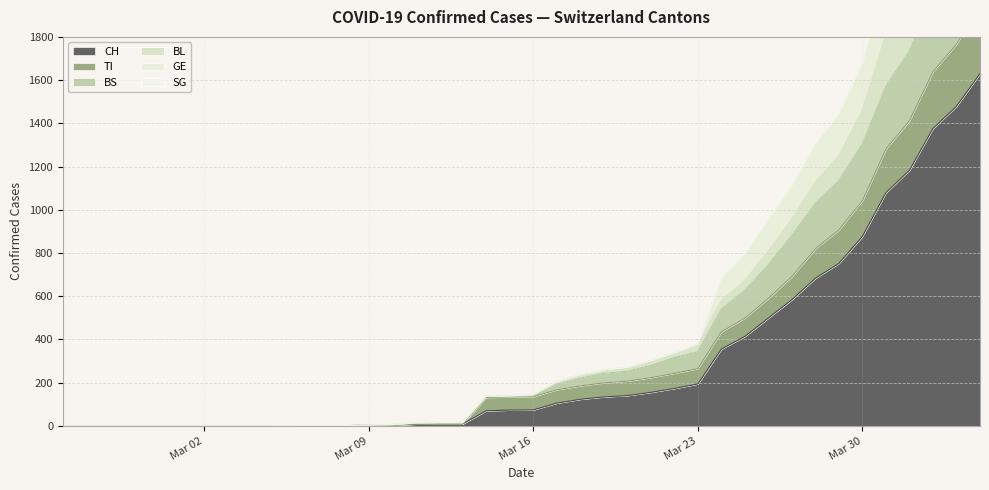

How many values in GE are above zero?

30